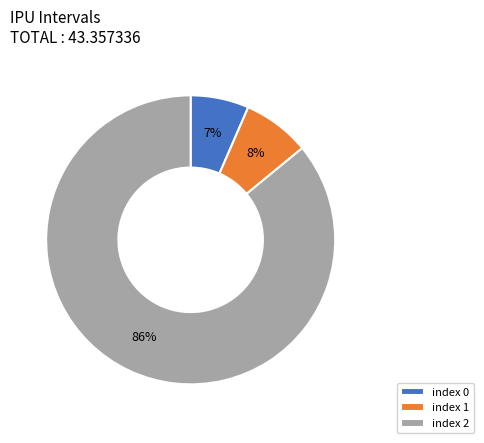

To the nearest percent, what percentage of the pie is index 0?

7%